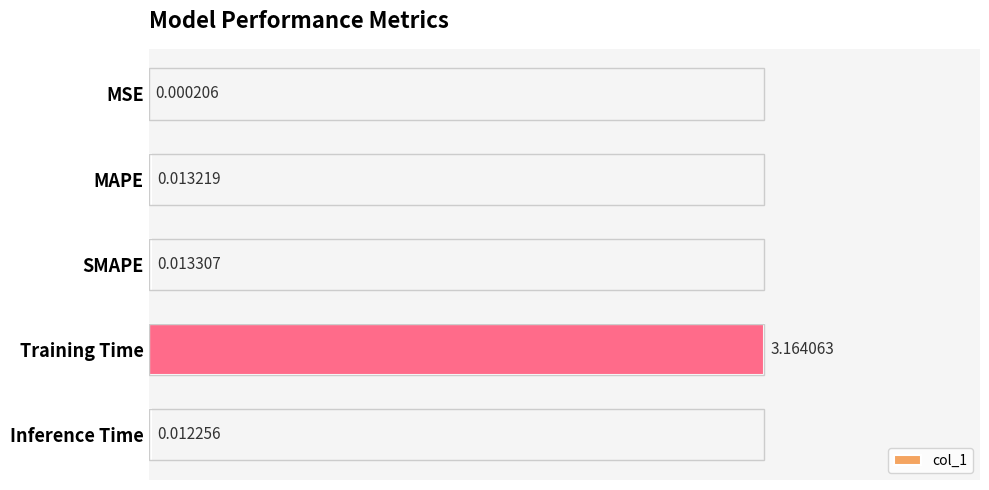

Between MSE and Inference Time, which is larger?

Inference Time